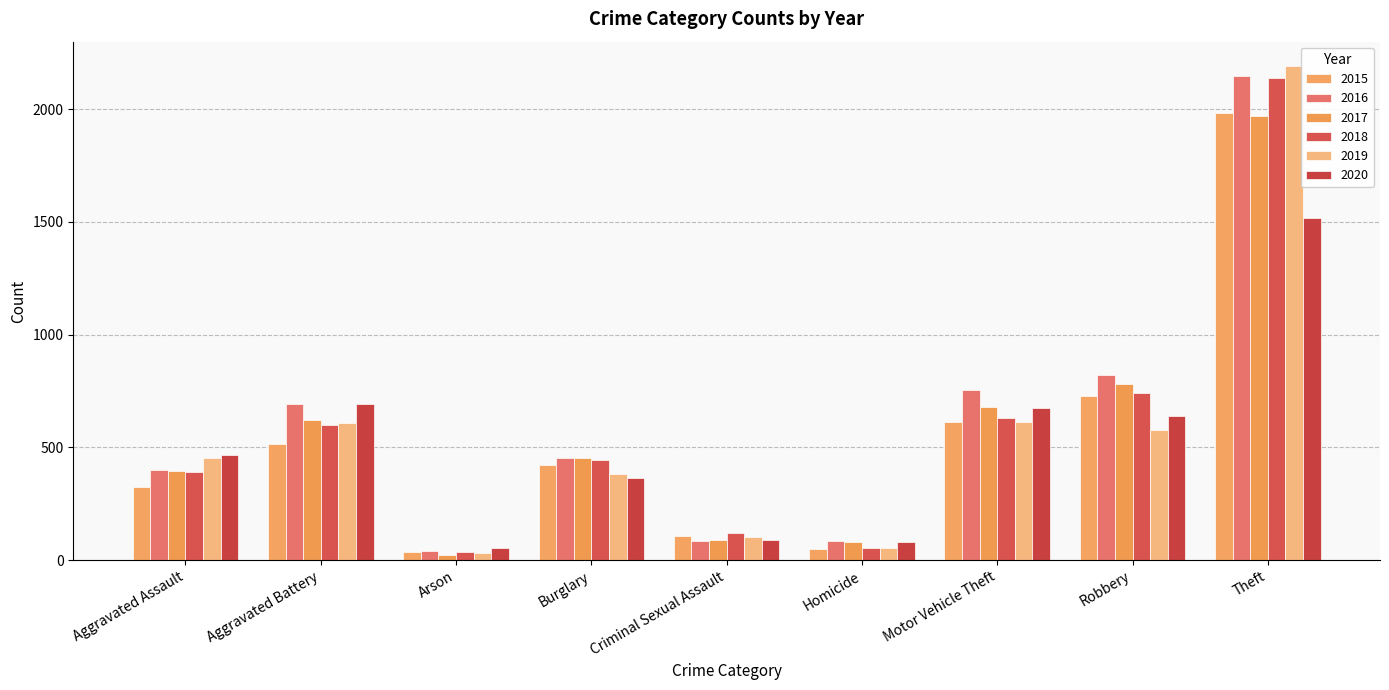

Which series has the largest total across all categories?

2016